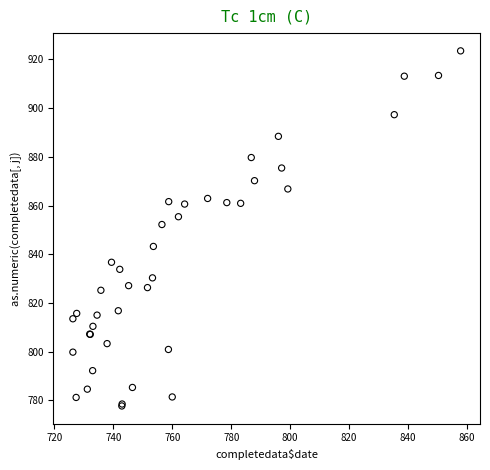

What Y value in the scatter plot is closest to 850?

852.2